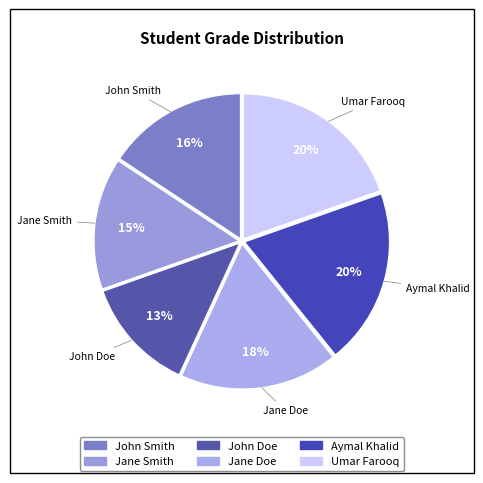

To the nearest percent, what is the average slice percentage?

17%